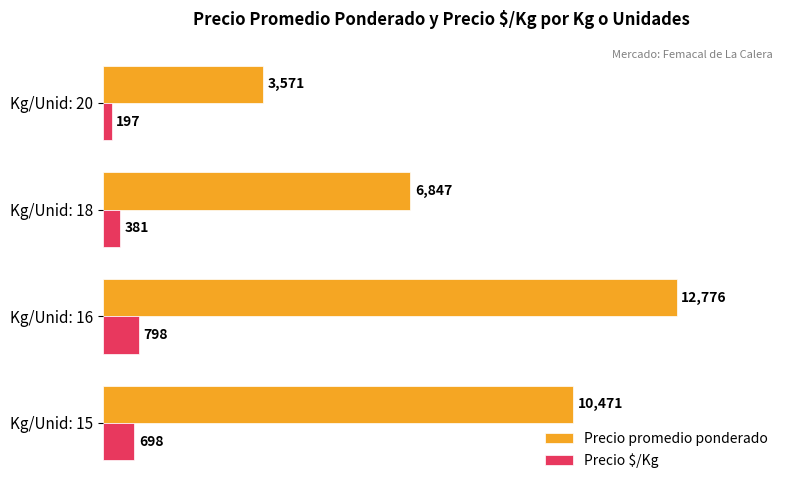

List the labels in order of Precio $/Kg value, largest first.

Kg/Unid: 16, Kg/Unid: 15, Kg/Unid: 18, Kg/Unid: 20